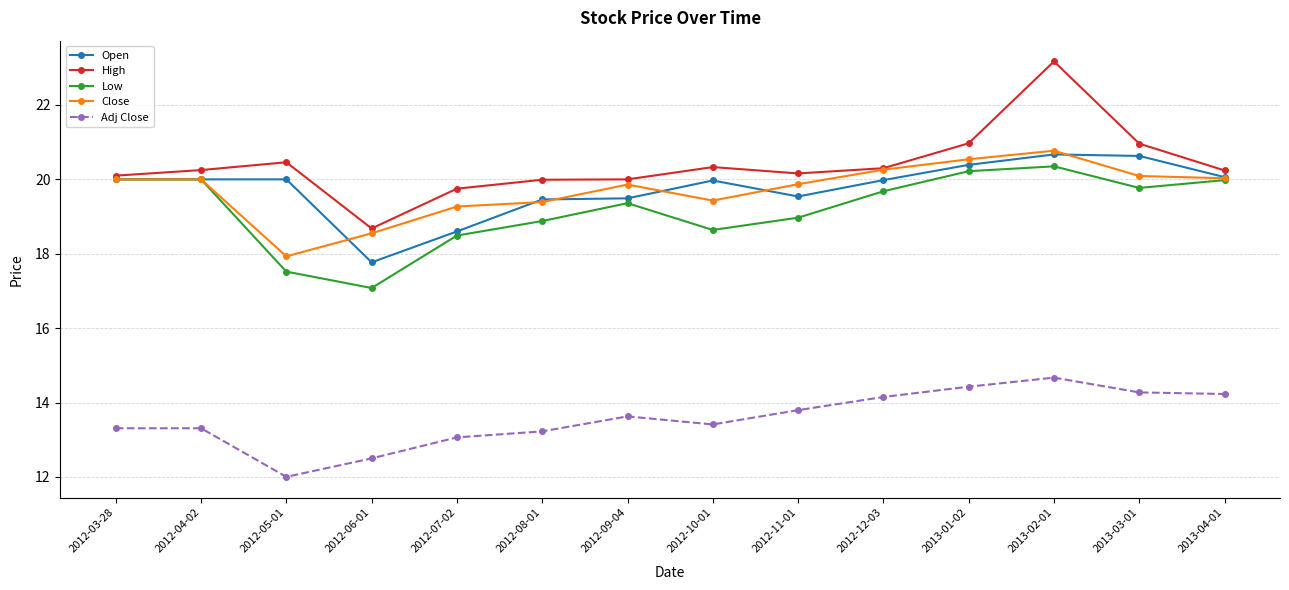

What is the label of the 1st point from the right?

2013-04-01